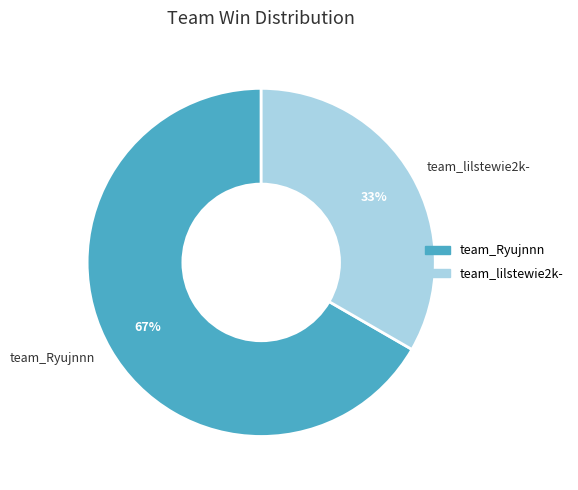

Rank the categories by value from lowest to highest.

team_lilstewie2k-, team_Ryujnnn